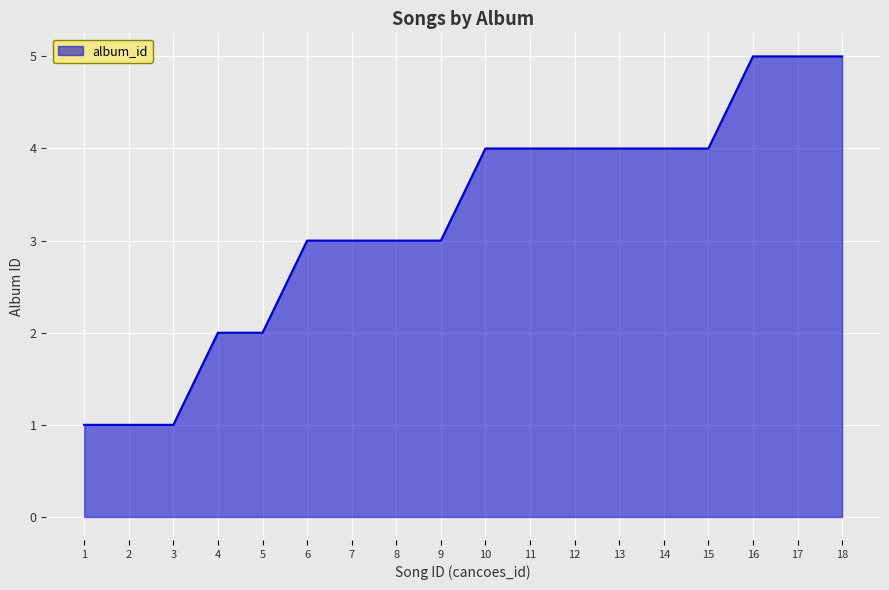

How many lines are shown in the chart?

1